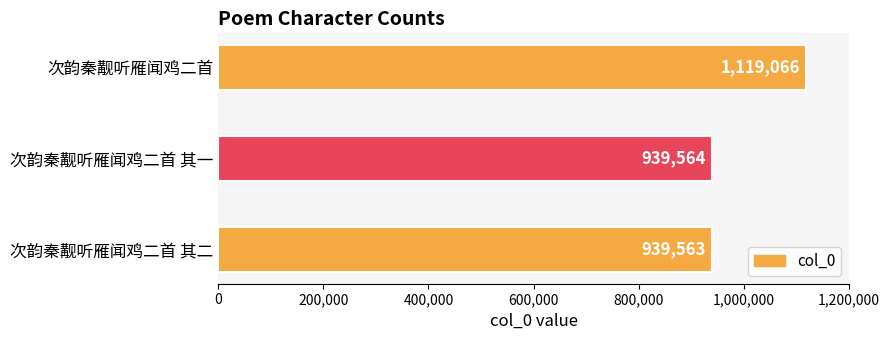

Reading bottom to top, transcribe all the data shown in this chart.

次韵秦觏听雁闻鸡二首 其二=939563	次韵秦觏听雁闻鸡二首 其一=939564	次韵秦觏听雁闻鸡二首=1119066